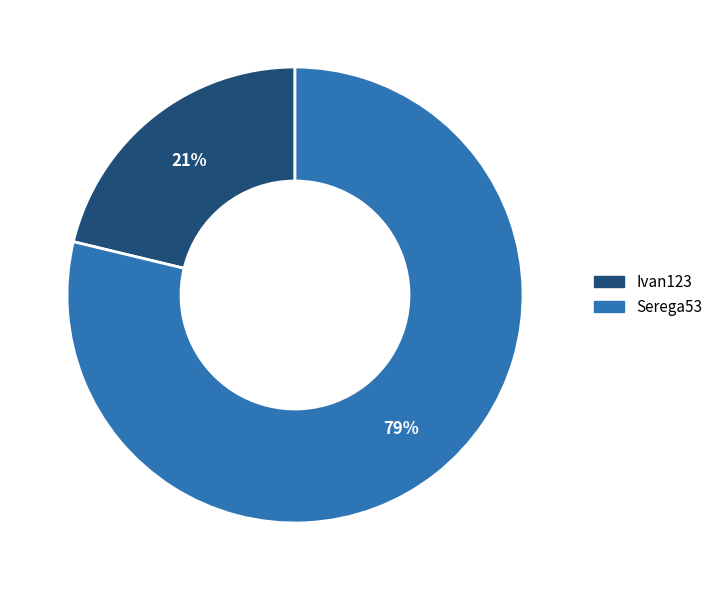

Approximately how many times larger is the value at Ivan123 compared to Serega53?

0.3